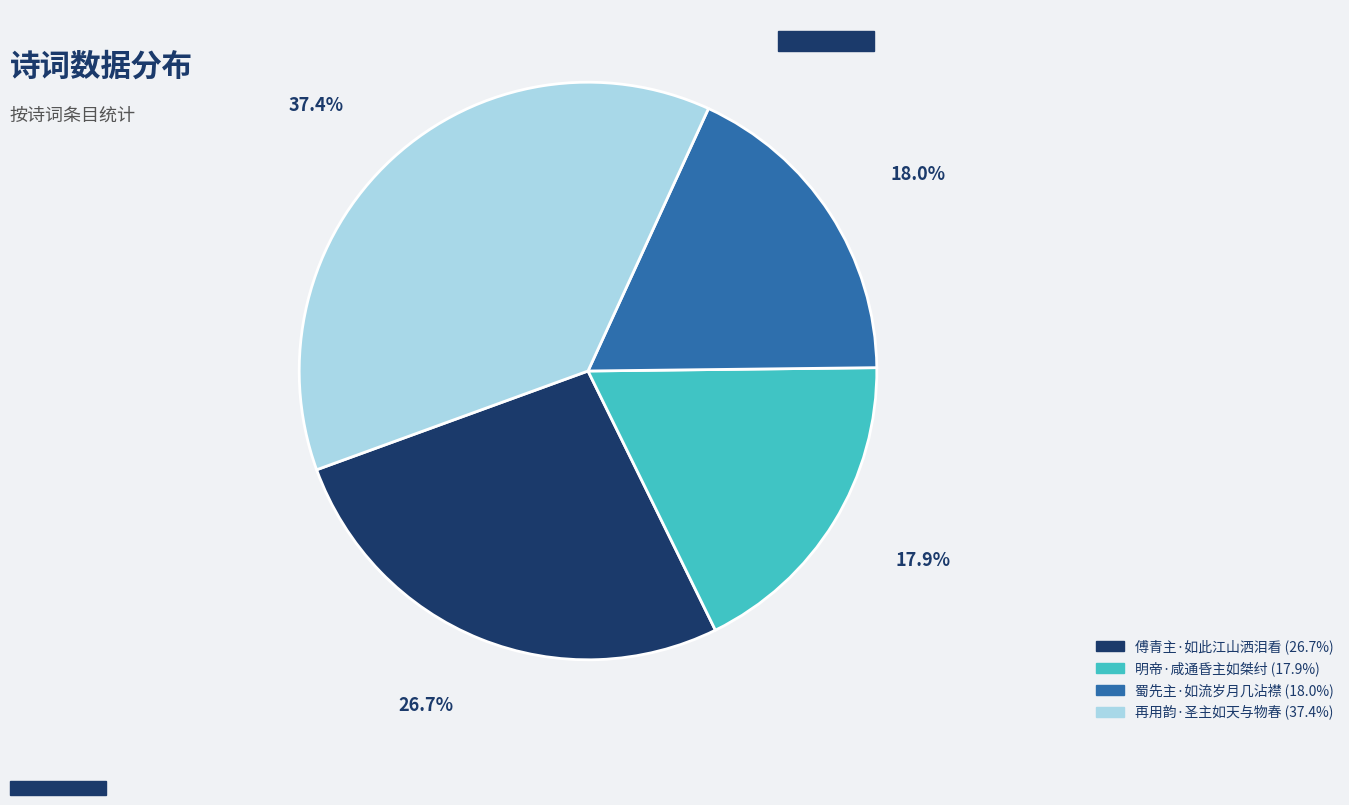

Count the number of slices in the pie.

4